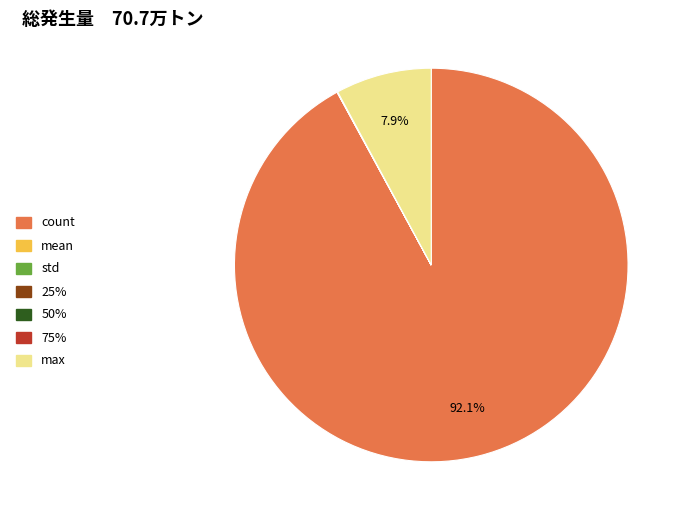

Which slice is the largest?

count